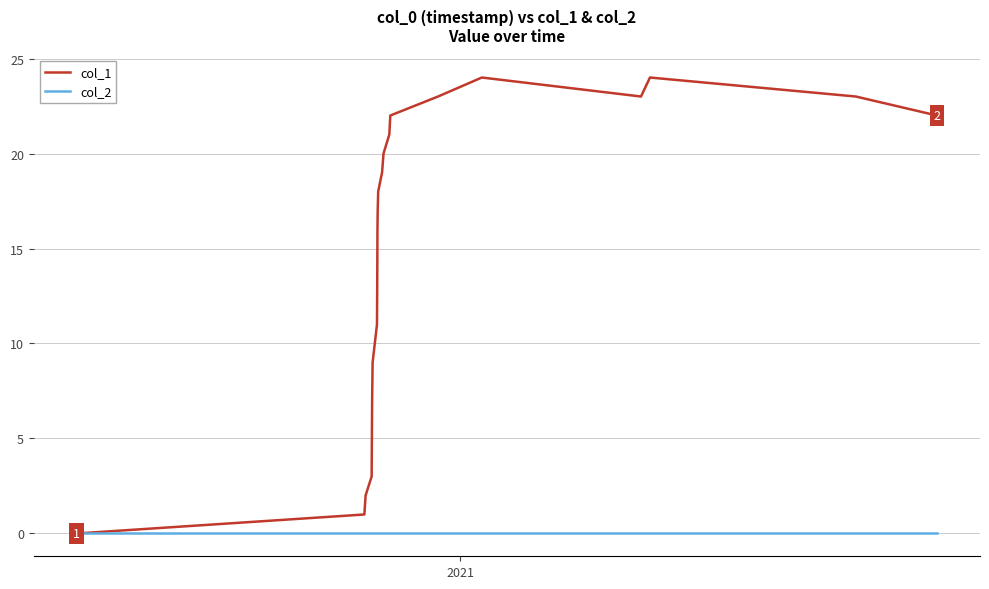

List the series in order of their overall mean, highest first.

col_1, col_2